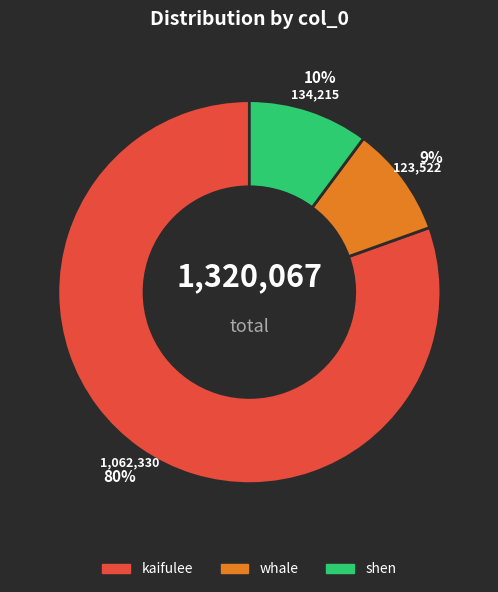

What is the largest slice in the pie chart?

kaifulee